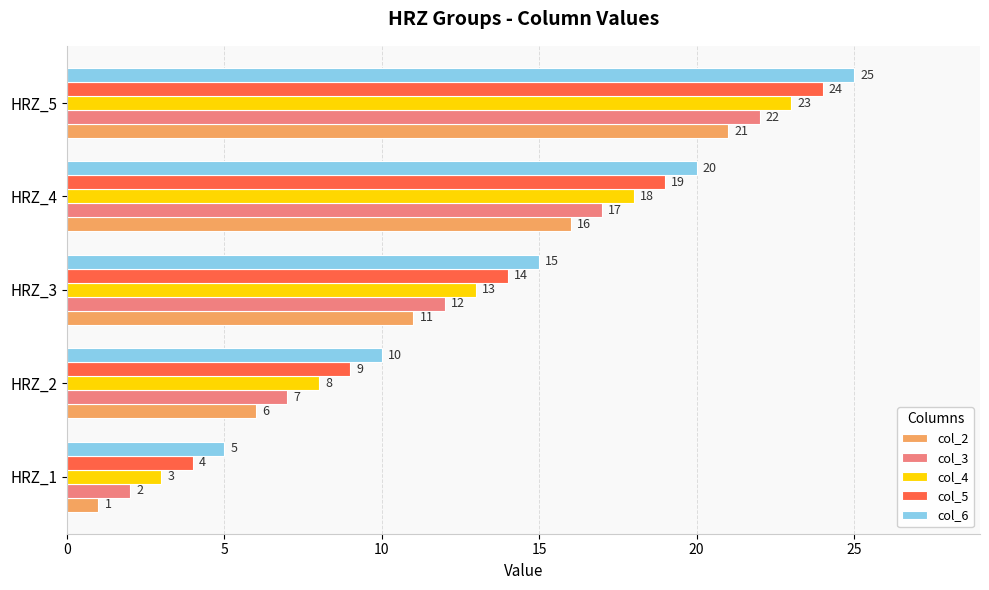

Rank the categories by col_2 value from lowest to highest.

HRZ_1, HRZ_2, HRZ_3, HRZ_4, HRZ_5